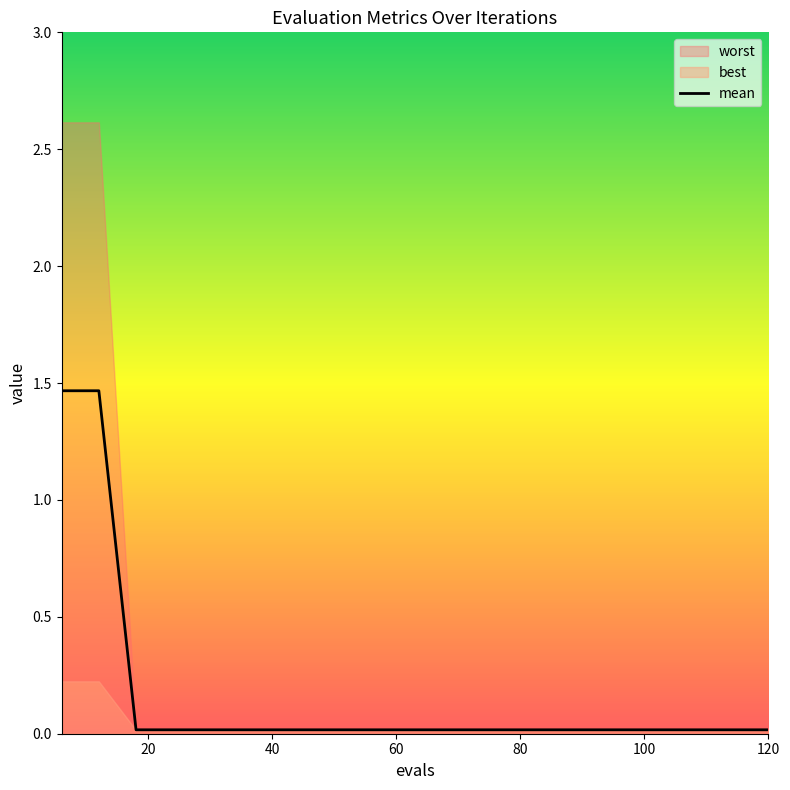

What is the difference between the second highest and minimum values?

1.5